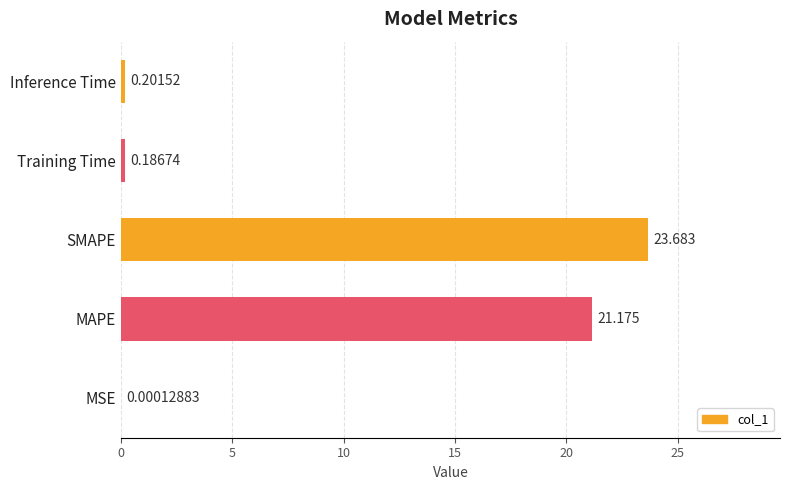

At which label is the value closest to 11?

MAPE